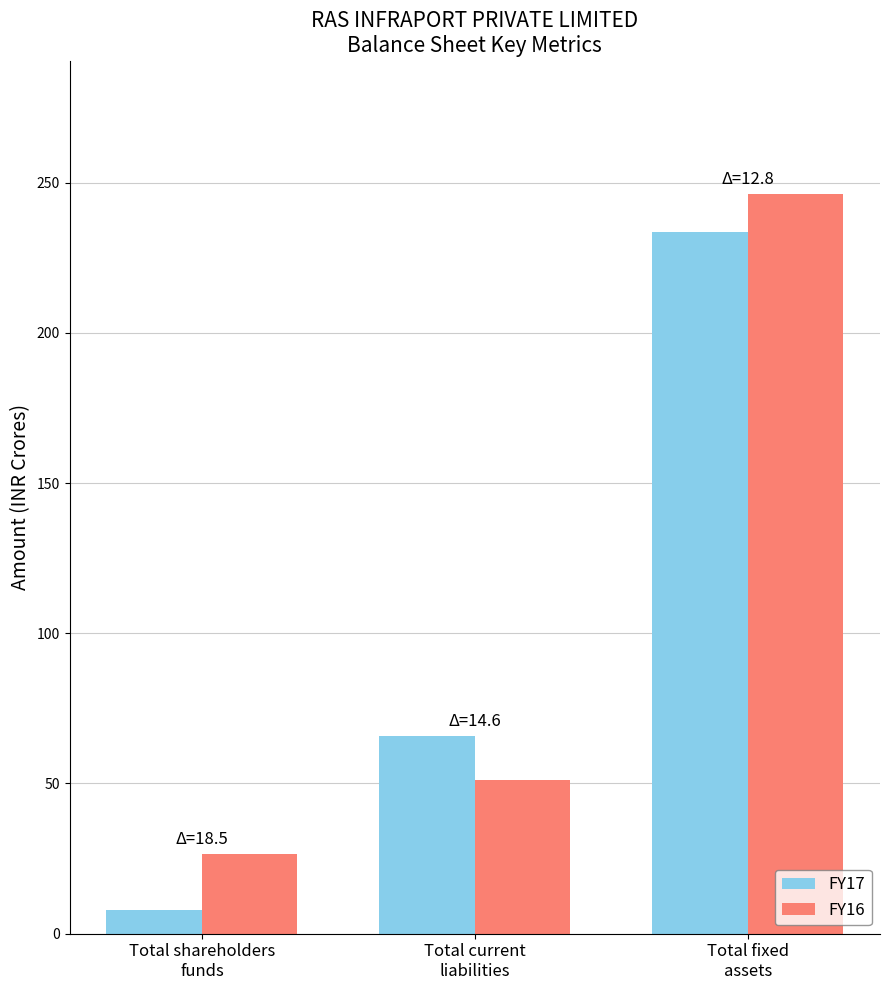

Rank the series by their average value, from highest to lowest.

FY16, FY17